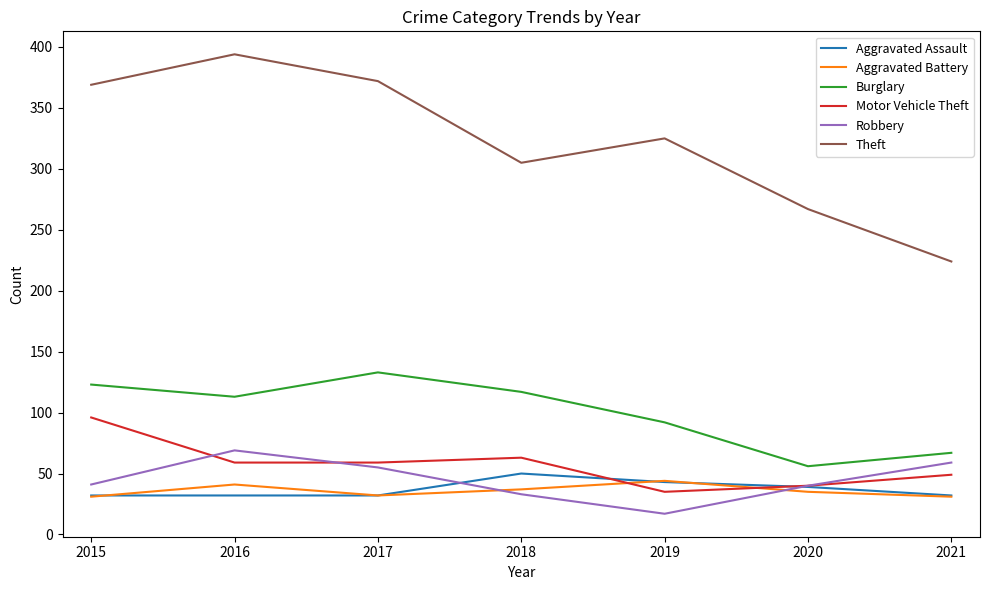

Which series has the largest range (max minus min)?

Theft